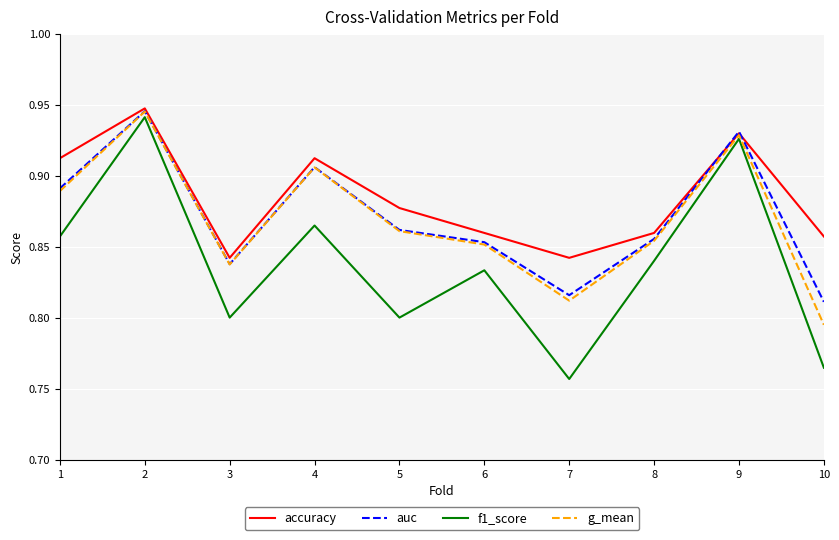

At which label is f1_score closest to 0?

7